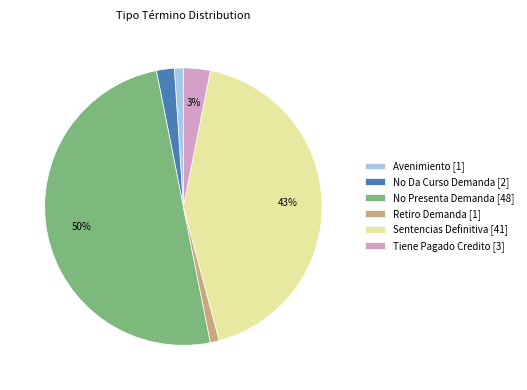

Combined, do No Presenta Demanda and Retiro Demanda account for over 50%?

Yes